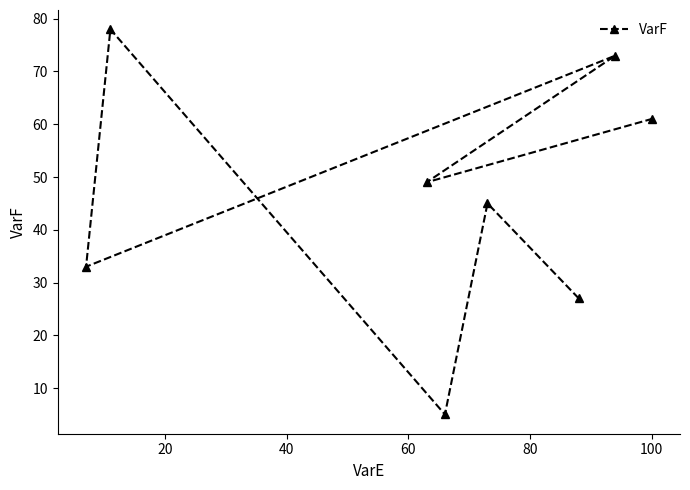

Reading left to right, what are all the values shown in this chart?

33	78	49	5	45	27	73	61